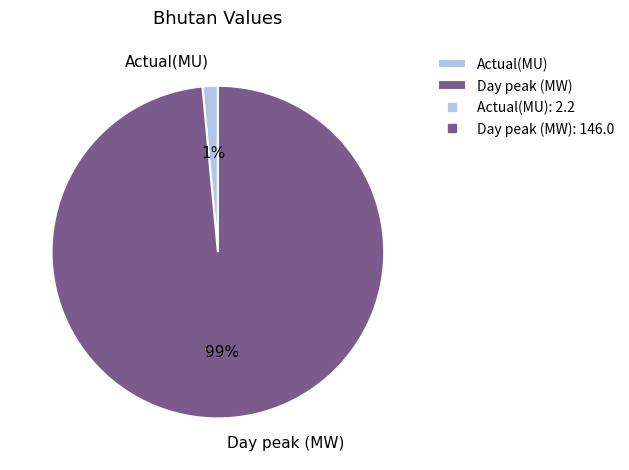

To the nearest percent, what portion does Day peak (MW) represent?

99%